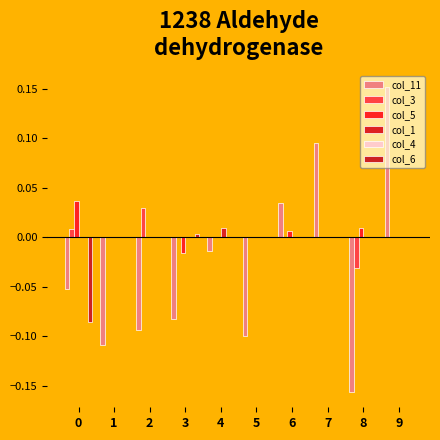

How many groups of bars are there?

10